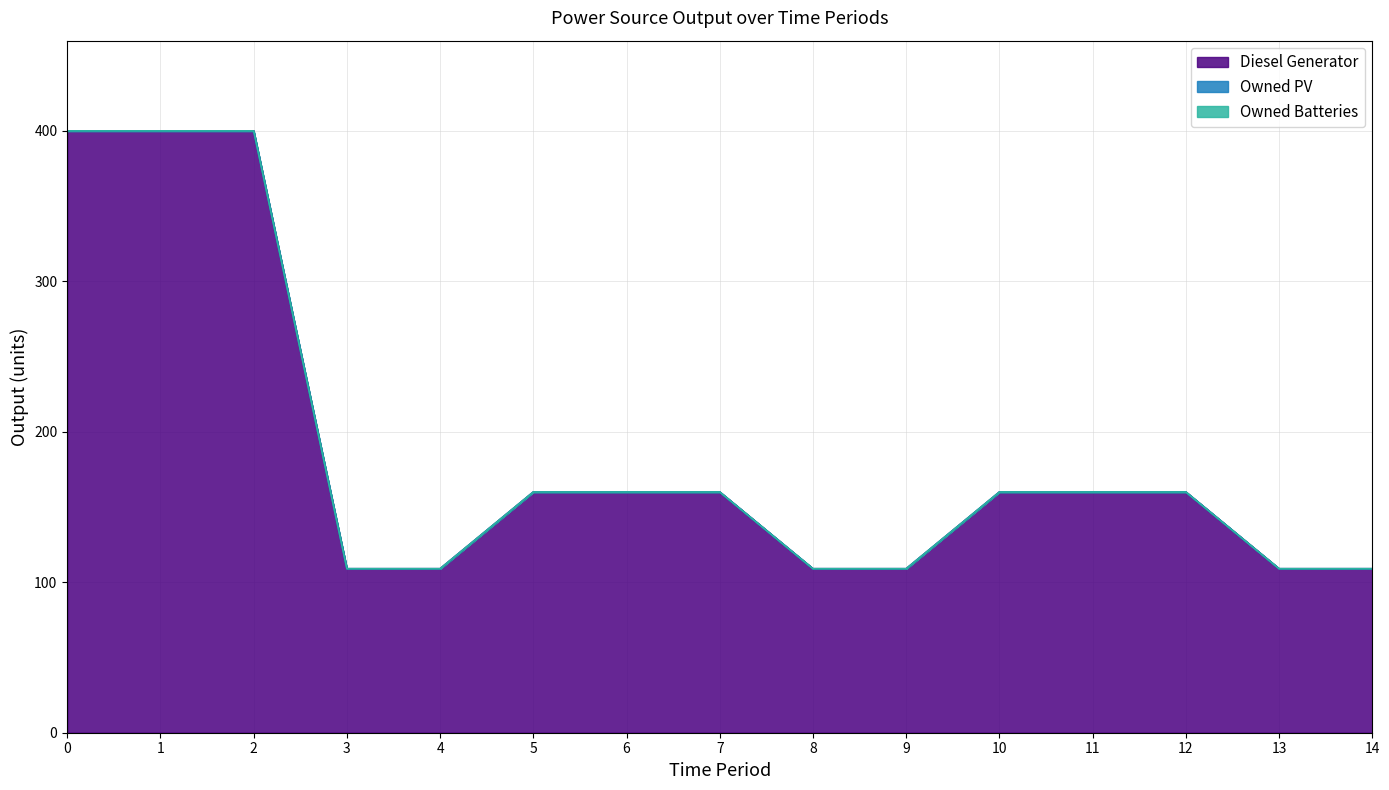

True or false: Owned Batteries has a value of 0 at 11.

True